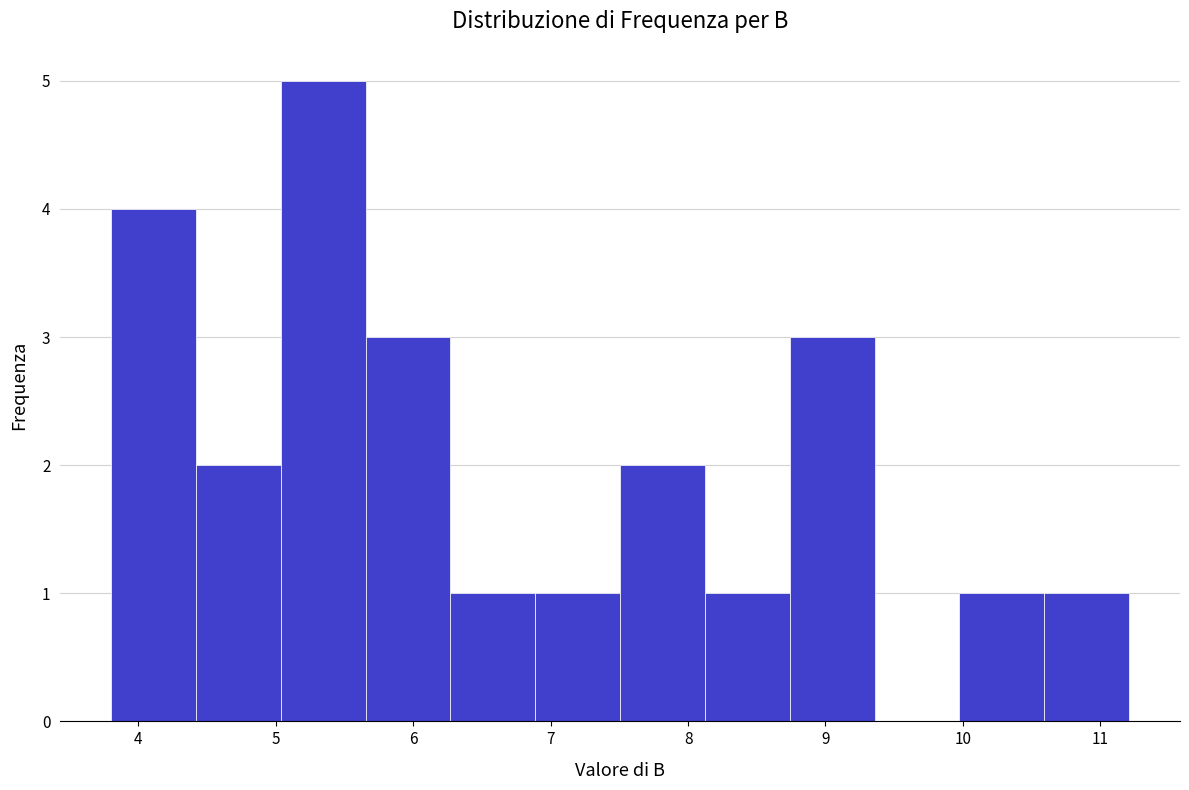

Reading left to right, list every bar in this chart as the range it spans on the x-axis followed by its height. Neither the bar edges nor the heights are printed on the chart, so give them approximately, as read against the axes.

3.8 to 4.4: 4
4.4 to 5.0: 2
5.0 to 5.7: 5
5.7 to 6.3: 3
6.3 to 6.9: 1
6.9 to 7.5: 1
7.5 to 8.1: 2
8.1 to 8.7: 1
8.7 to 9.4: 3
9.4 to 10.0: 0
10.0 to 10.6: 1
10.6 to 11.2: 1